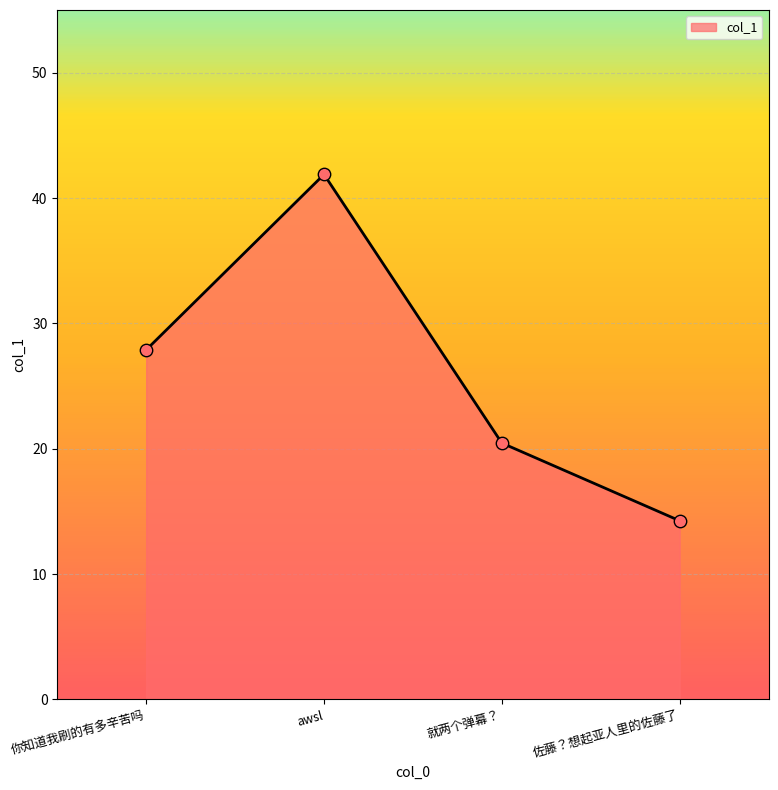

Between 就两个弹幕？ and 你知道我刷的有多辛苦吗, which is larger?

你知道我刷的有多辛苦吗